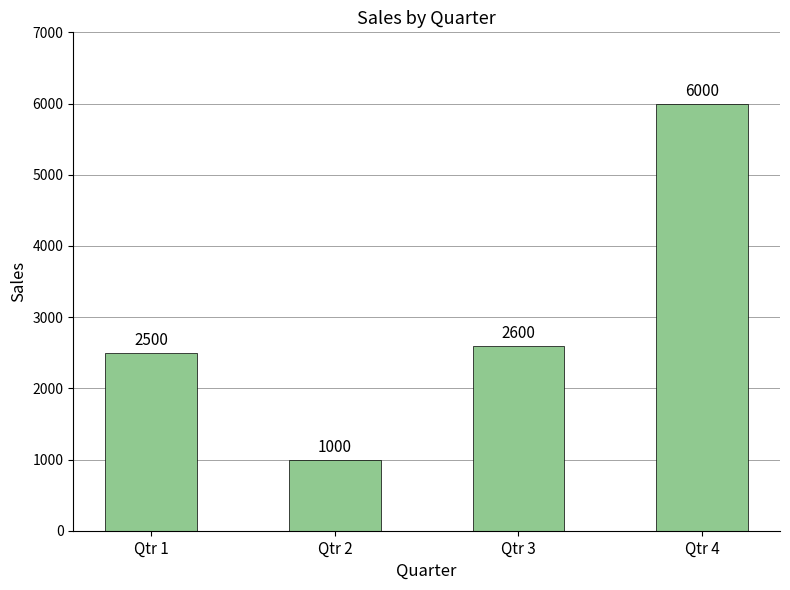

Between Qtr 2 and Qtr 3, which is larger?

Qtr 3